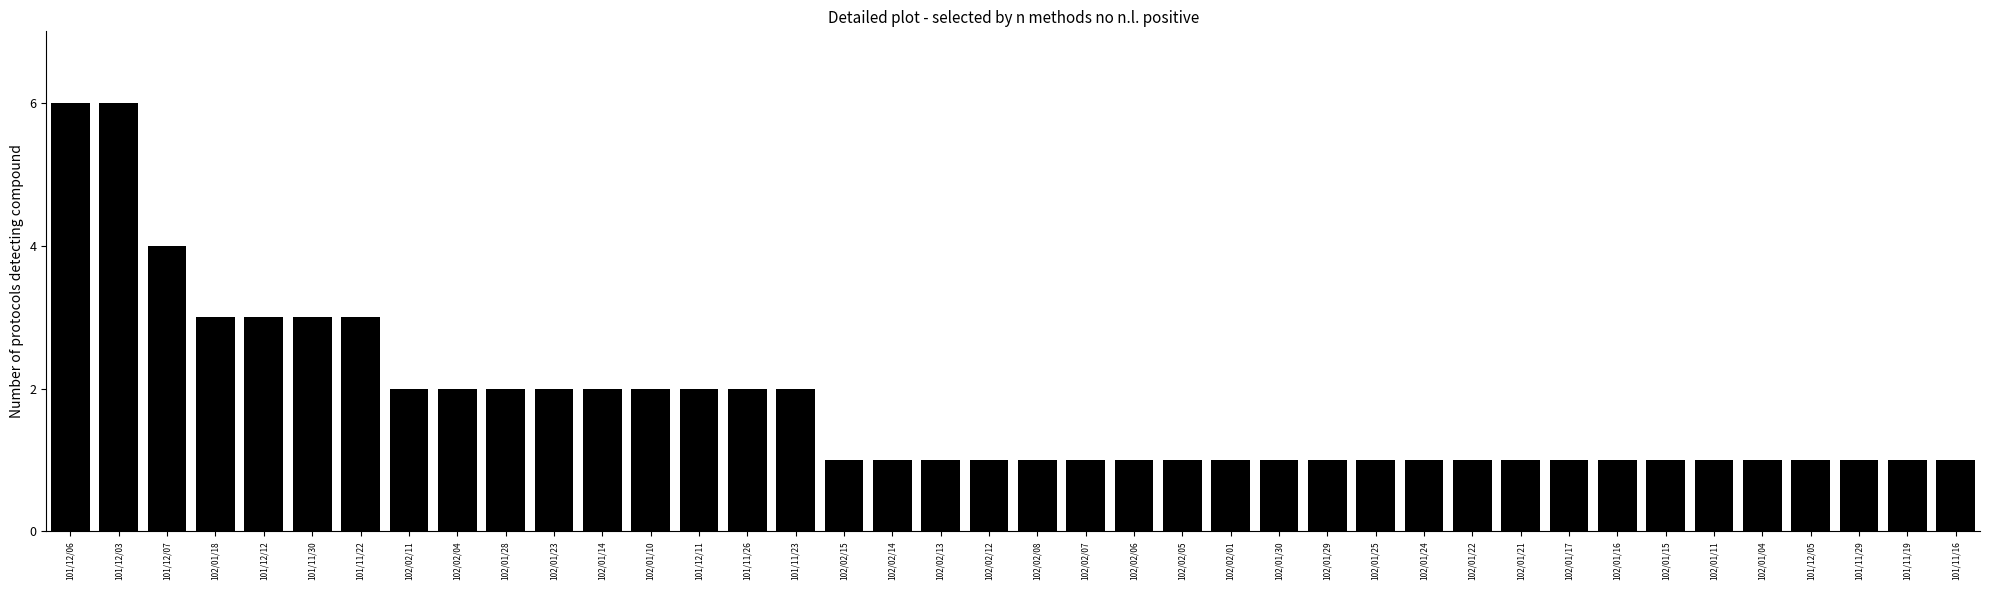

Is it true that the value at 101/12/05 is 1?

True